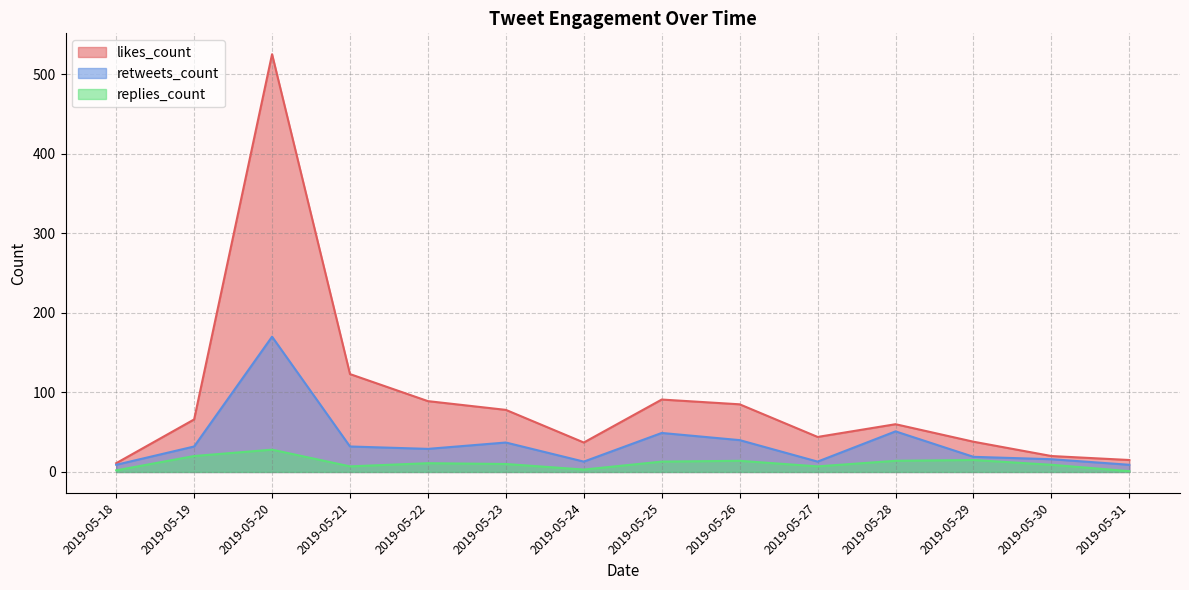

In likes_count, how many points are lower than both neighbors (excluding endpoints)?

2